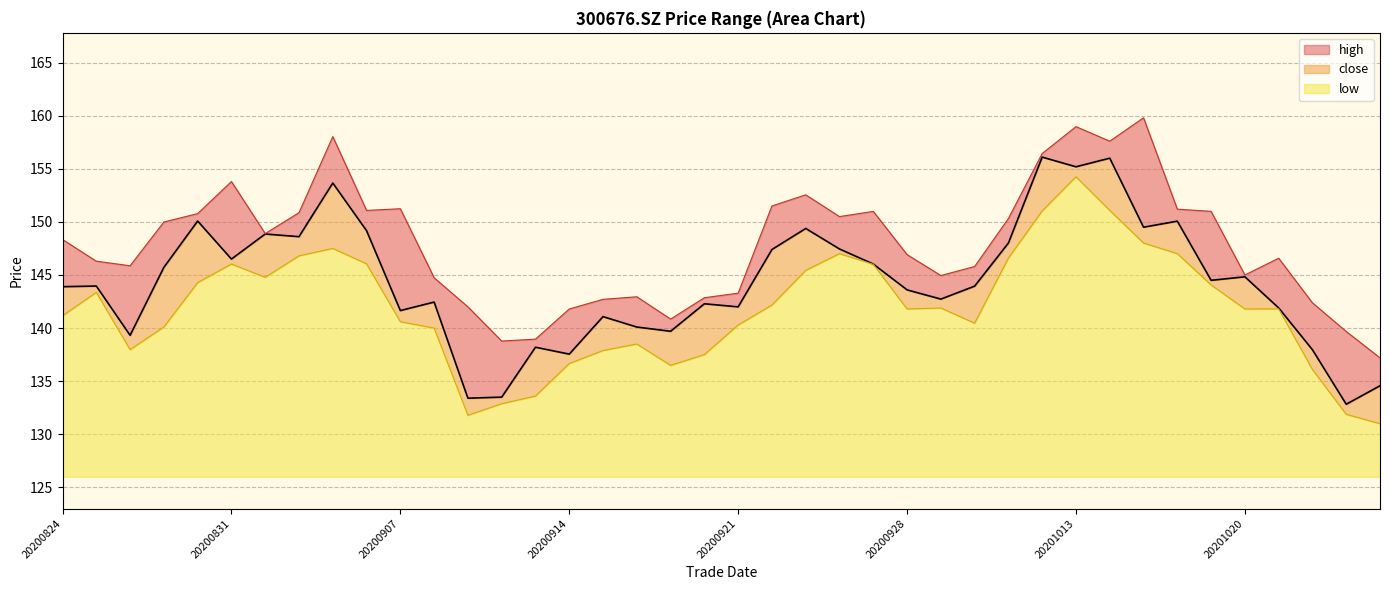

What are all the series names shown in the legend?

high, close, low